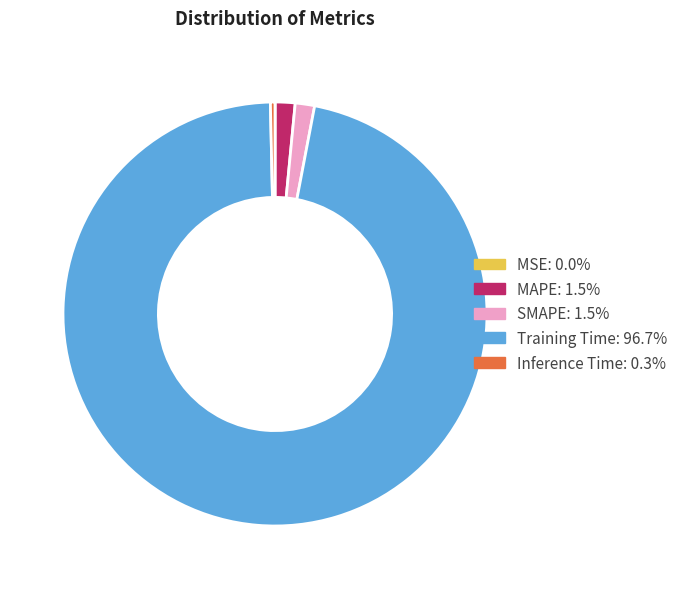

Which category accounts for the majority?

Training Time